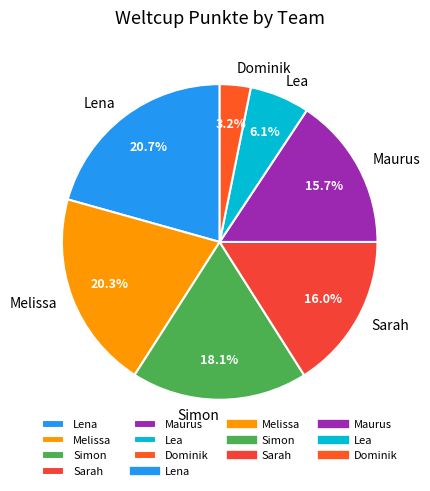

Is Sarah the majority of the pie?

No